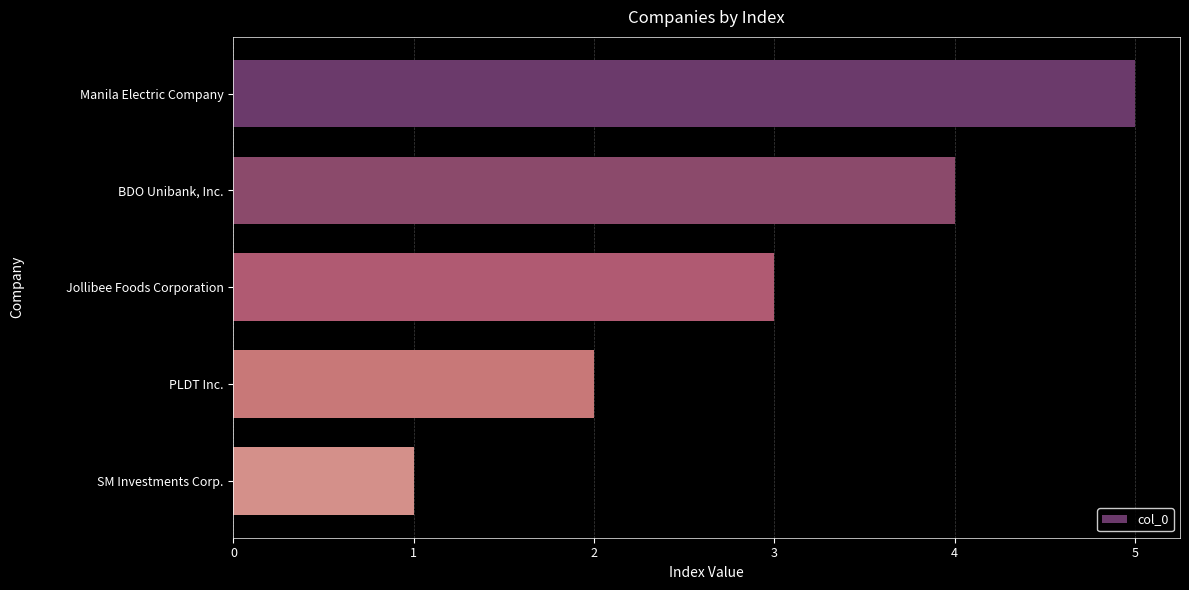

The chart shows a value of 4 at BDO Unibank, Inc.. True or false?

True